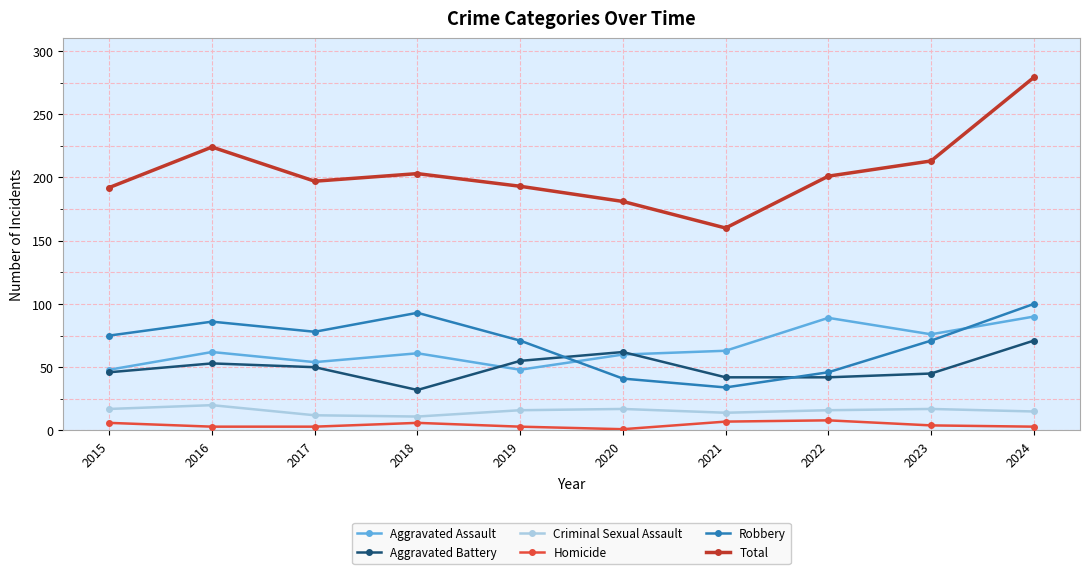

Which series has the largest total across all categories?

Total